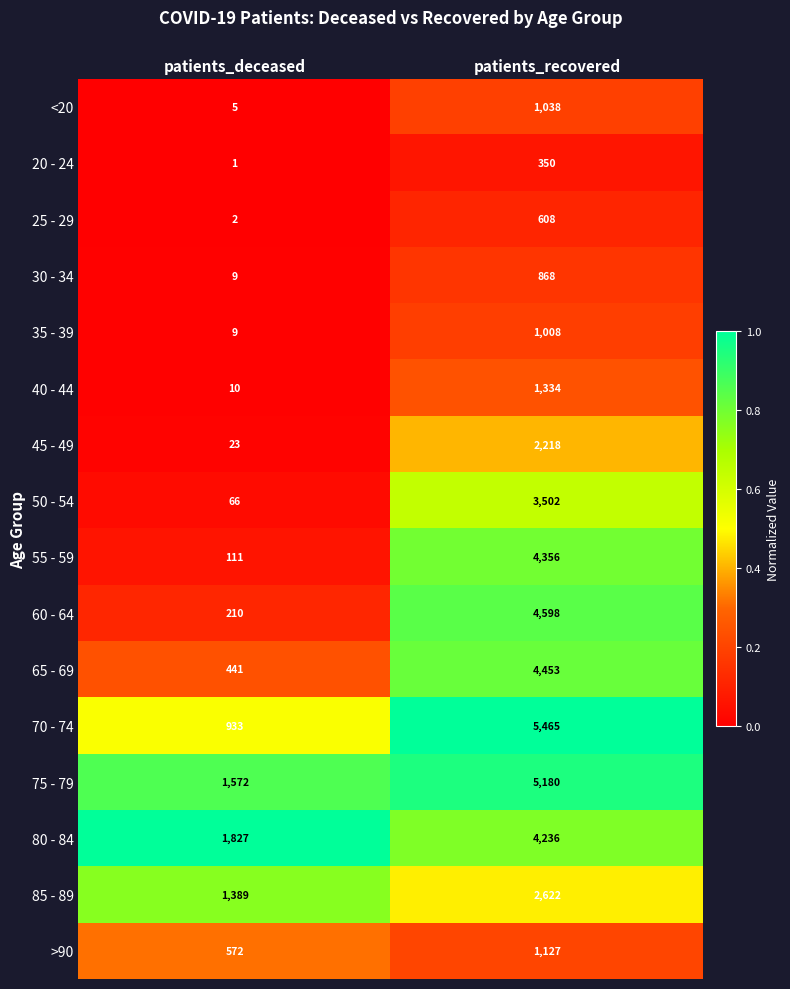

Rank the categories by 50 - 54 value from lowest to highest.

patients_deceased, patients_recovered